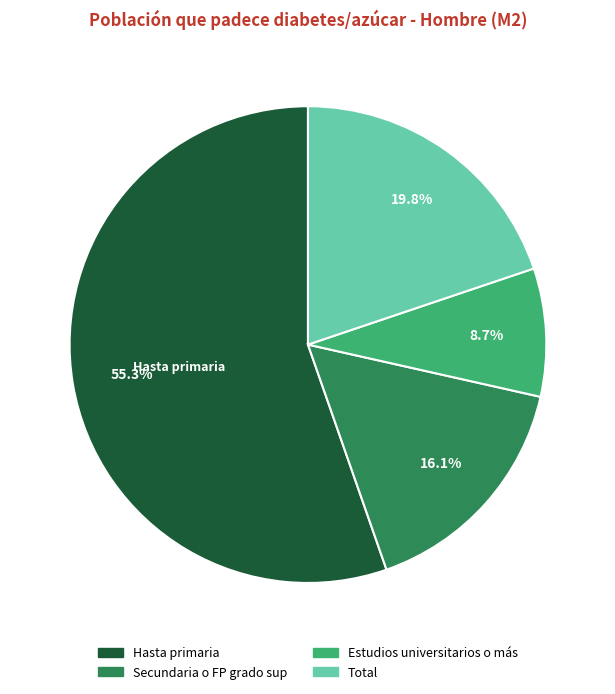

Is there any slice that represents more than half of the pie?

Yes